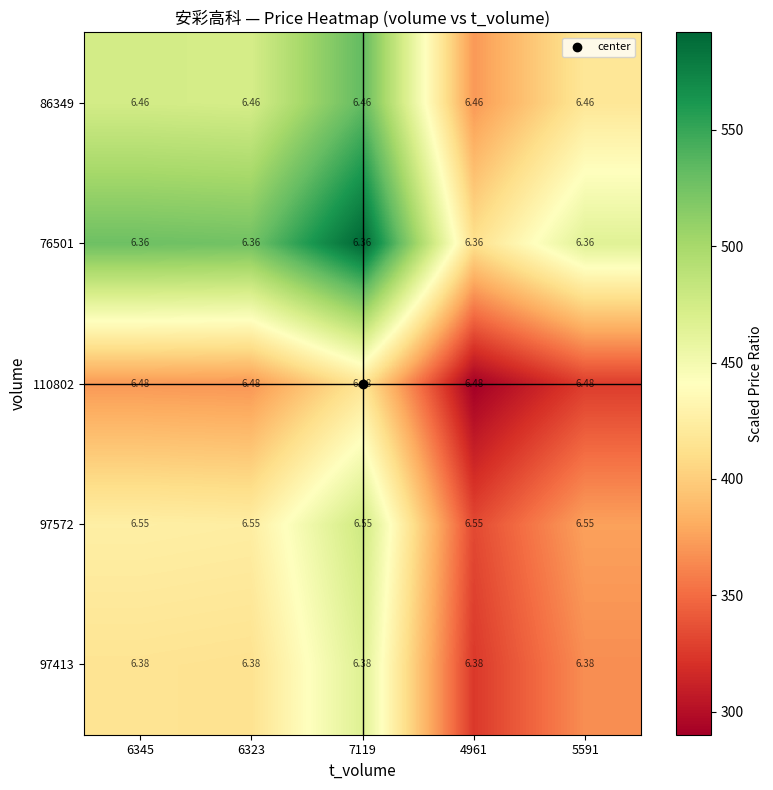

What is the spread (max minus min) of values at 6323?

0.2